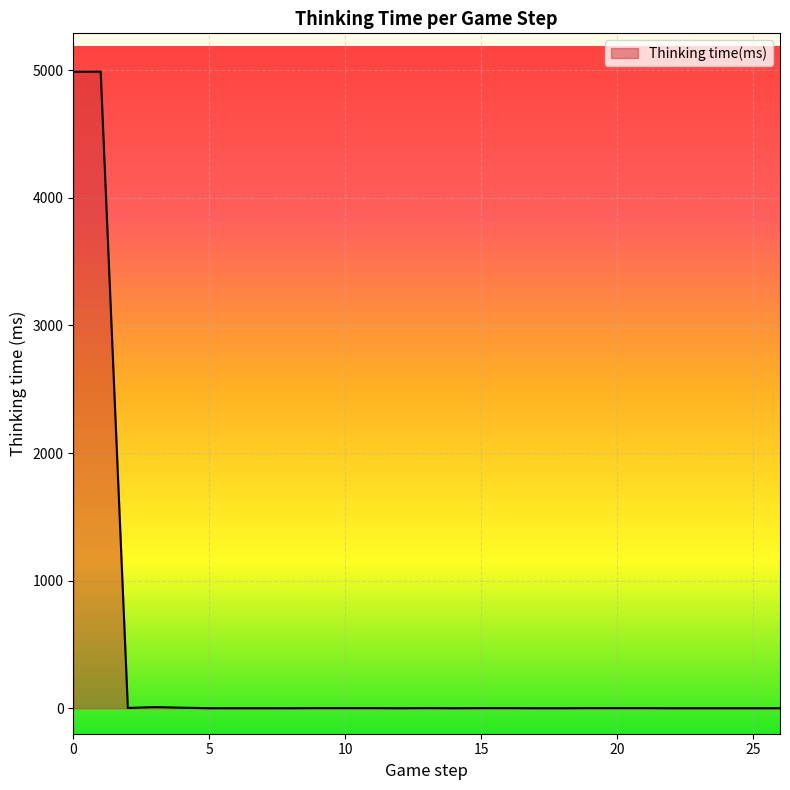

What is the maximum value shown in the chart?

4990